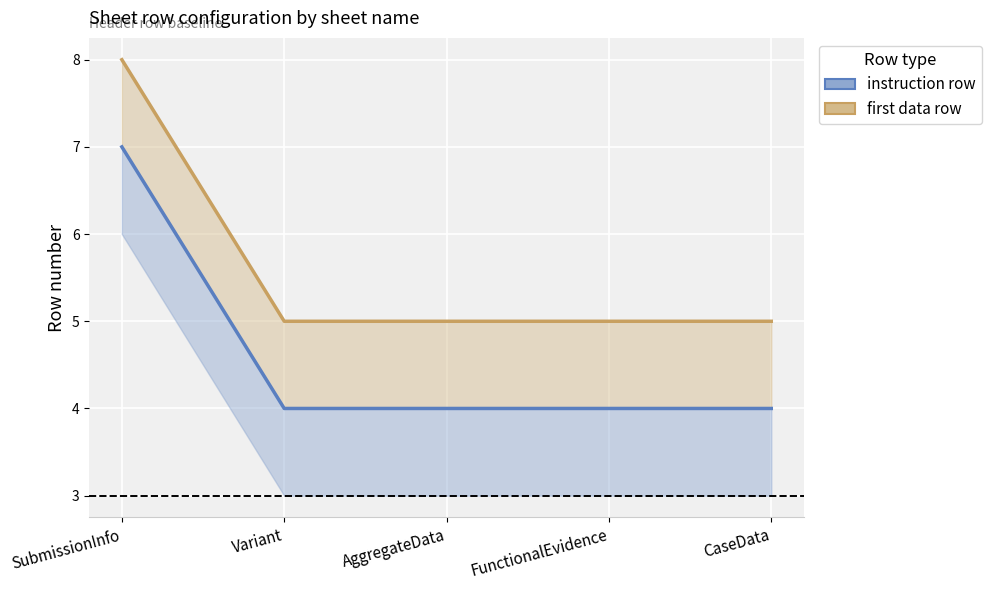

Reading left to right, extract all data points from this chart.

instruction row: 7	4	4	4	4
first data row: 8	5	5	5	5